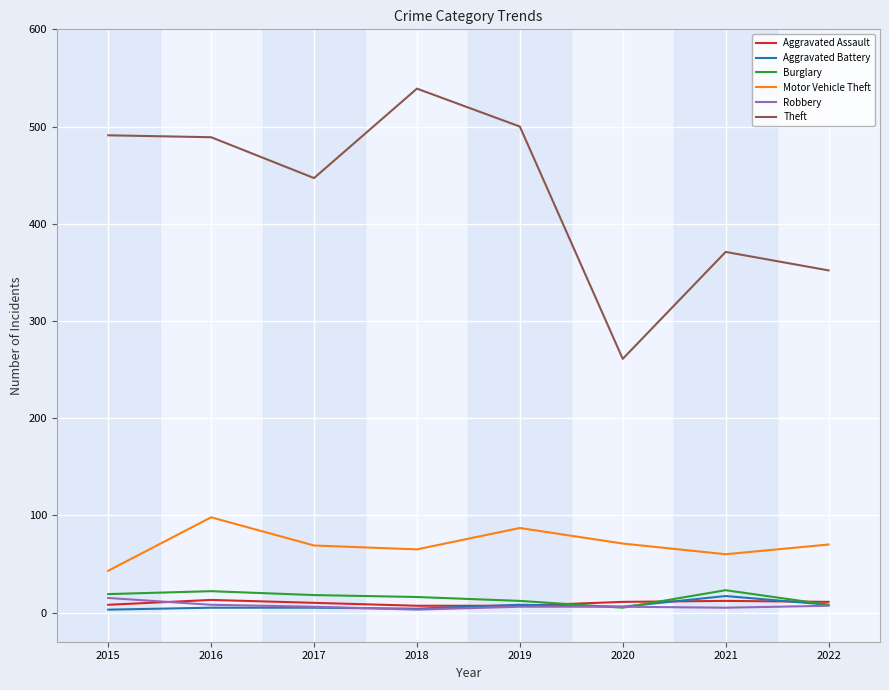

Is it true that Aggravated Battery equals 17 at 2021?

True